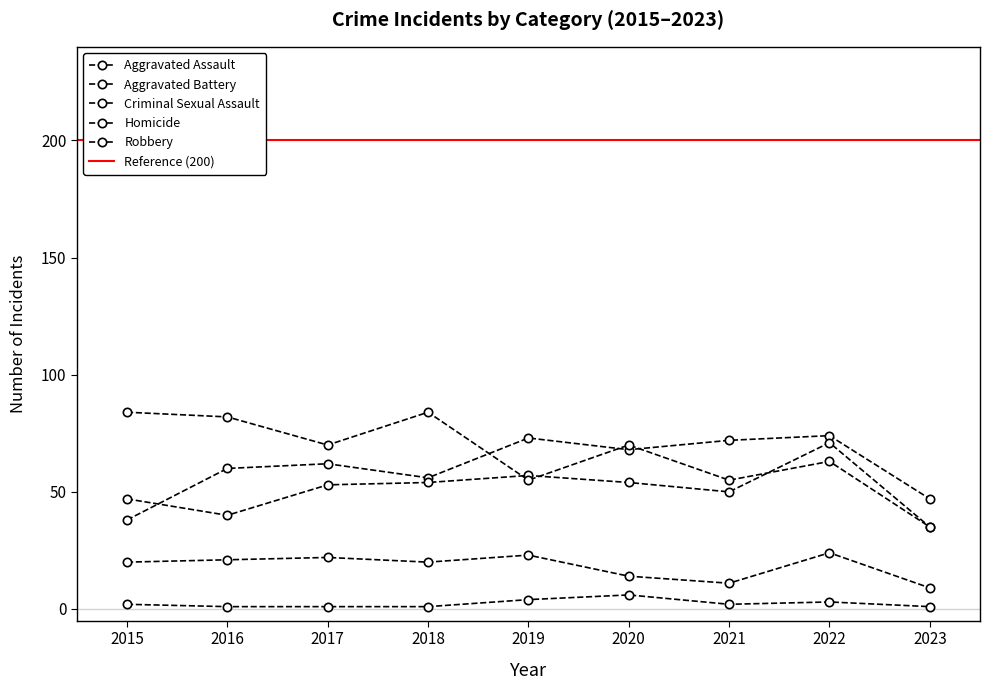

At 2018, list the series in order from largest to smallest.

Robbery, Aggravated Assault, Aggravated Battery, Criminal Sexual Assault, Homicide